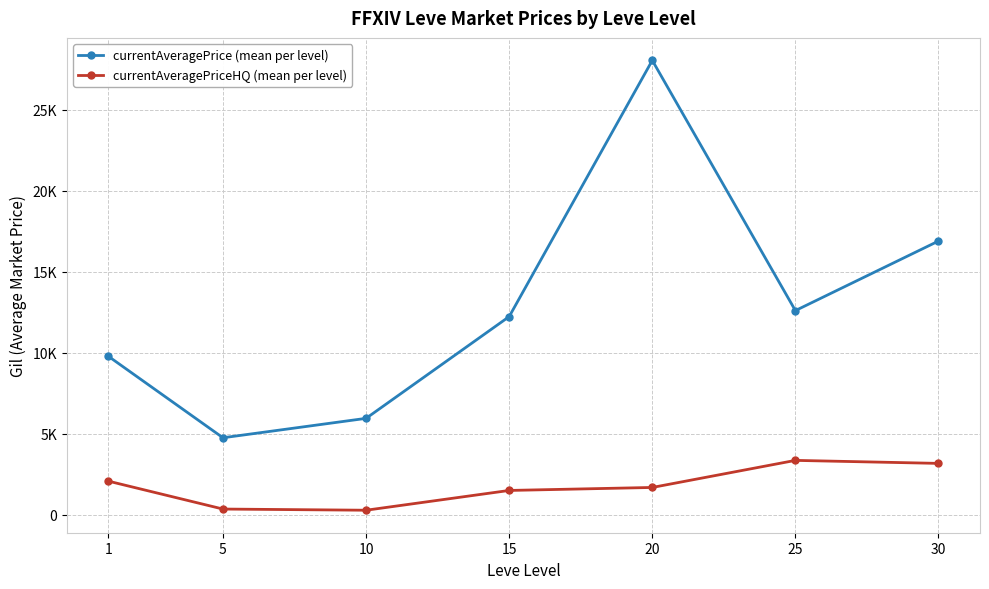

What is the maximum value for currentAveragePriceHQ (mean per level)?

3353.6